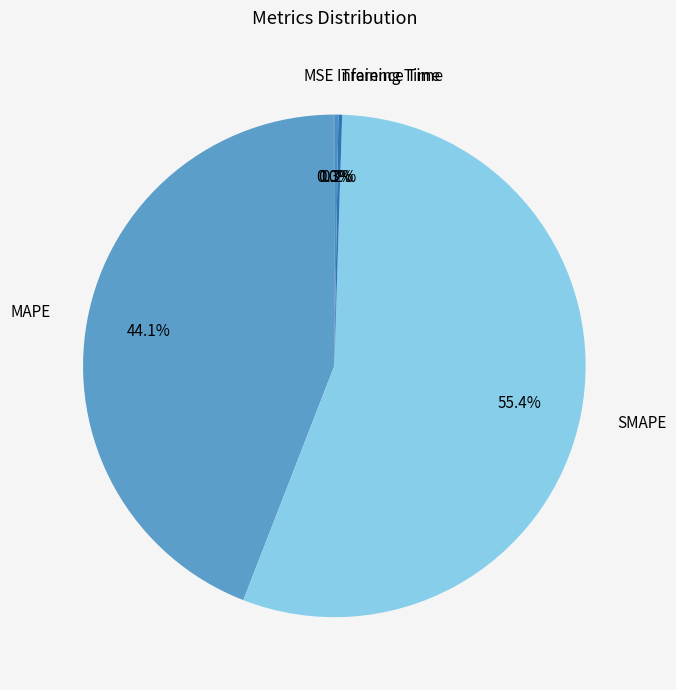

How much of the chart is everything except MAPE?

55.9%